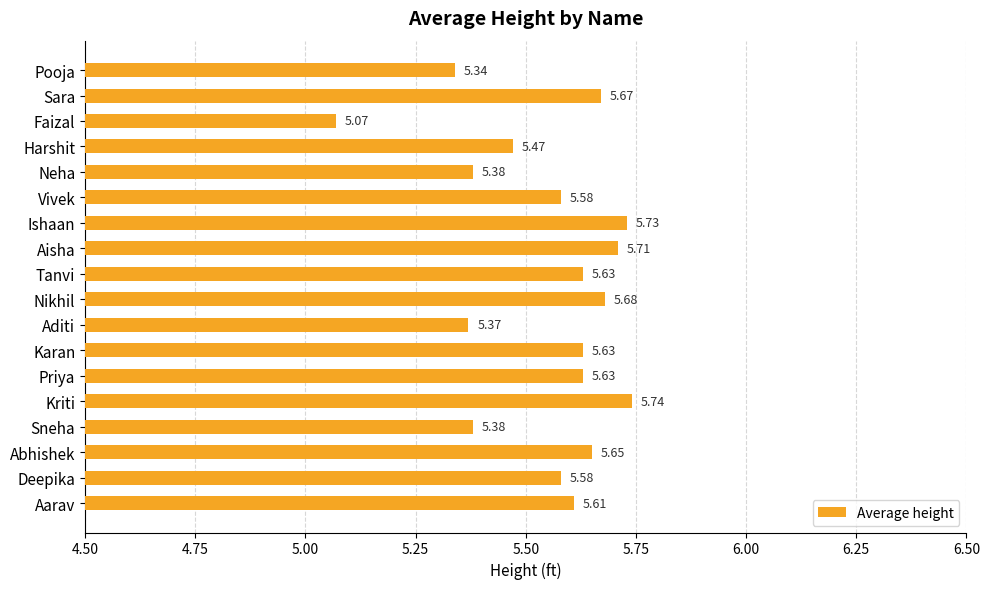

What is the difference between the second highest and minimum values?

0.7